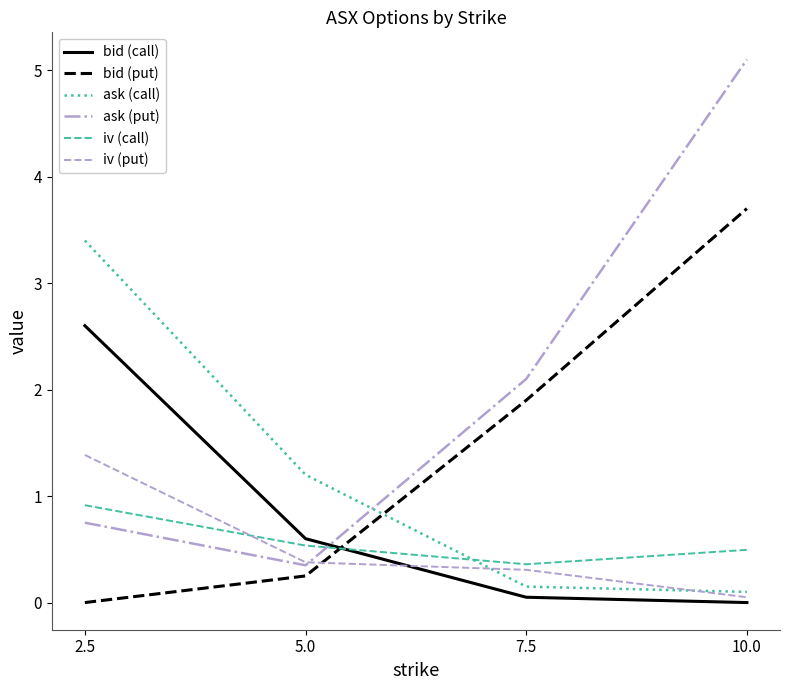

Between 2.5 and 10.0, which series saw the biggest shift?

ask (put)